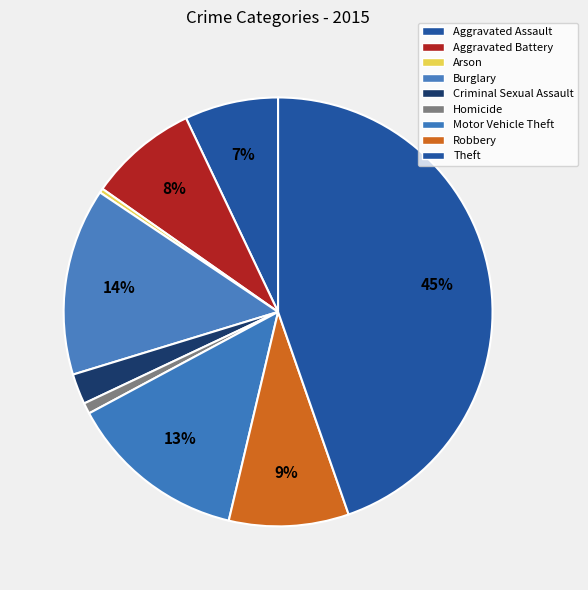

Which has a higher value, Robbery or Aggravated Assault?

Robbery